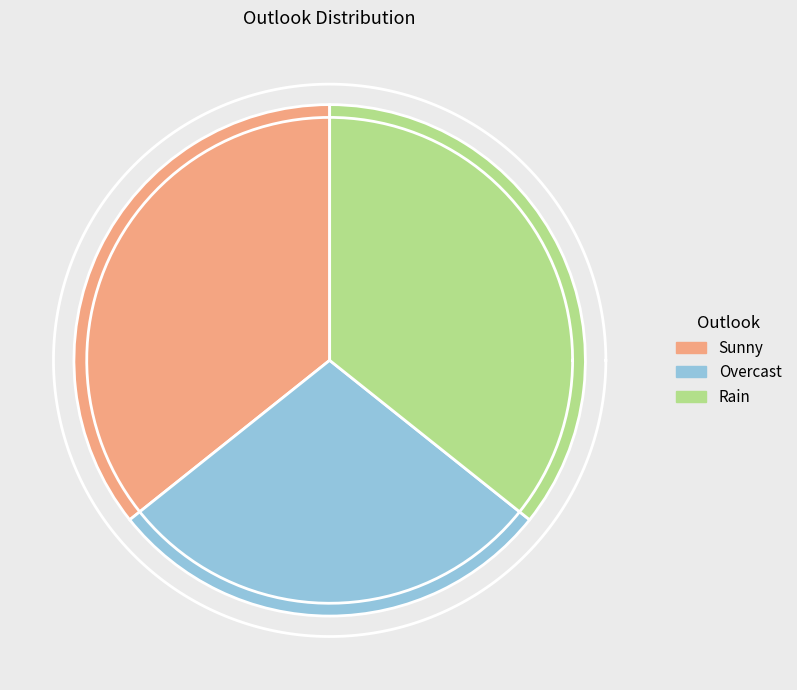

The Overcast slice represents 14% of the pie. True or false?

False